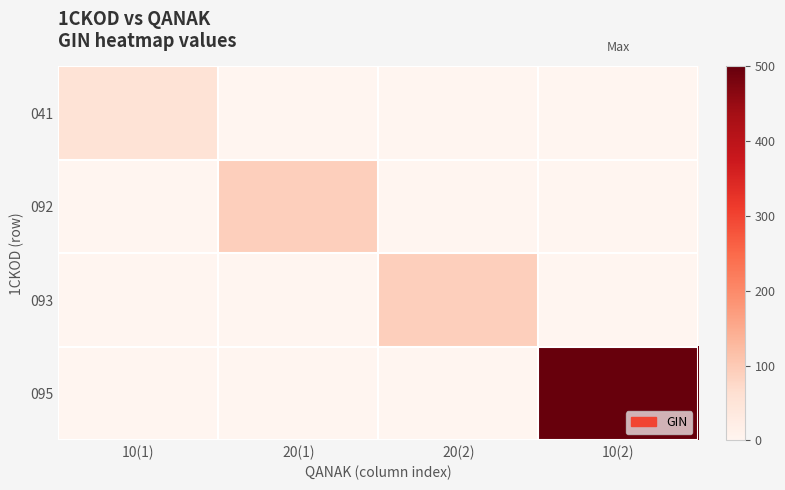

Reading right to left, what are all the values shown in this chart?

041: 10(2)=0.0	20(2)=0.0	20(1)=0.0	10(1)=54.2
092: 10(2)=0.0	20(2)=0.0	20(1)=91.7	10(1)=0.0
093: 10(2)=0.0	20(2)=91.7	20(1)=0.0	10(1)=0.0
095: 10(2)=500.0	20(2)=0.0	20(1)=0.0	10(1)=0.0